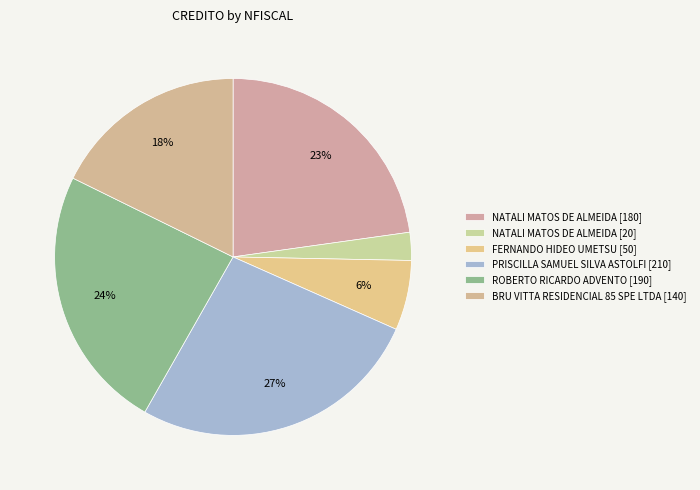

How many slices are in this pie chart?

6